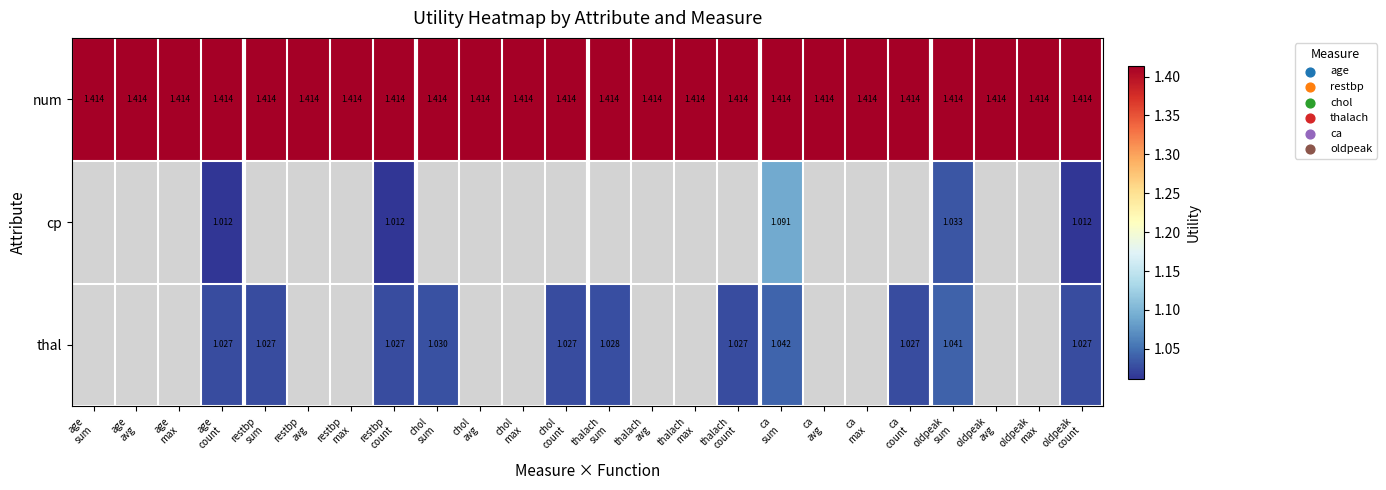

At restbp max, list the series in order from largest to smallest.

num, cp, thal